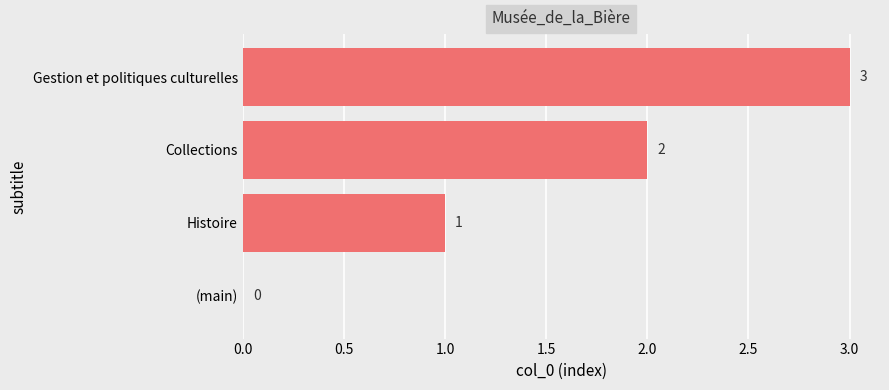

How many positive values are there?

3